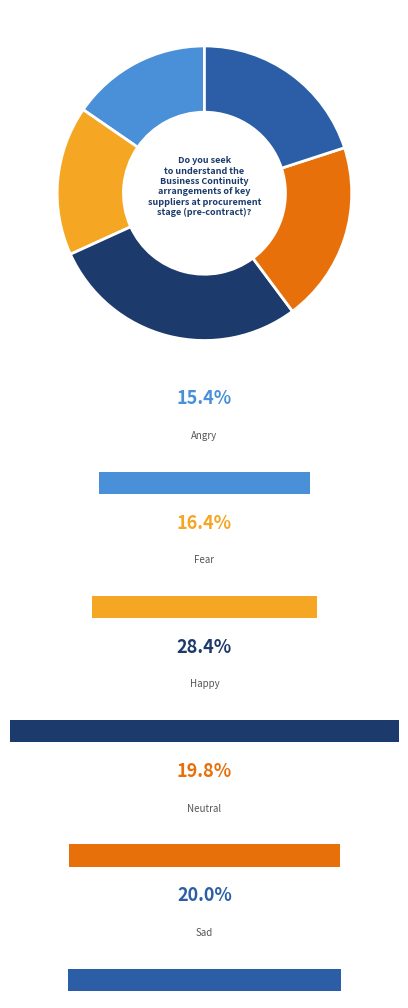

What position from the right is happy?

3